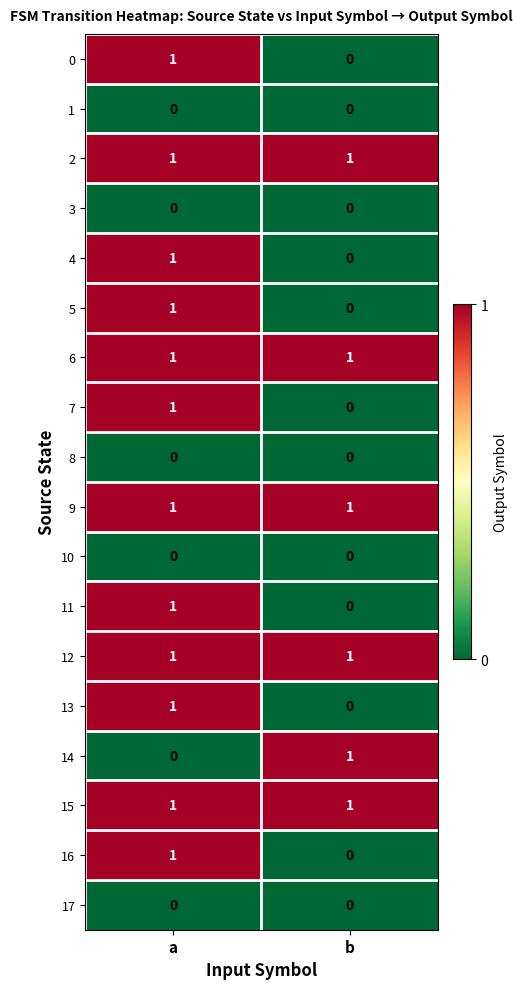

The 11 series shows 2 at a. True or false?

False